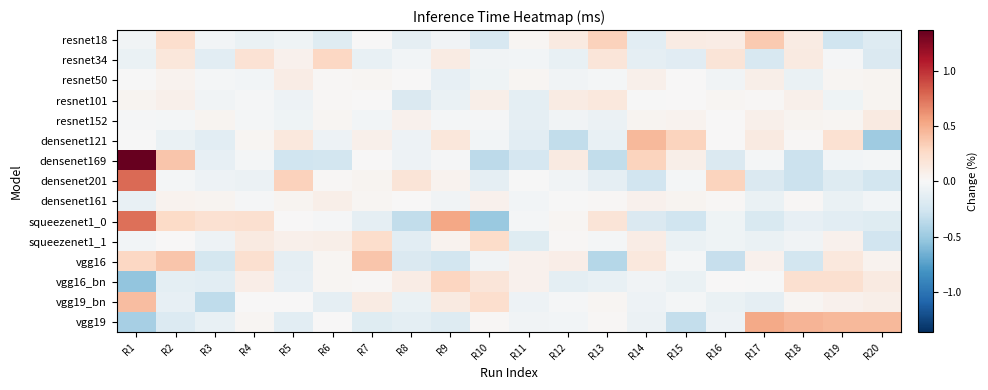

At how many categories does at least one series exceed 0?

20